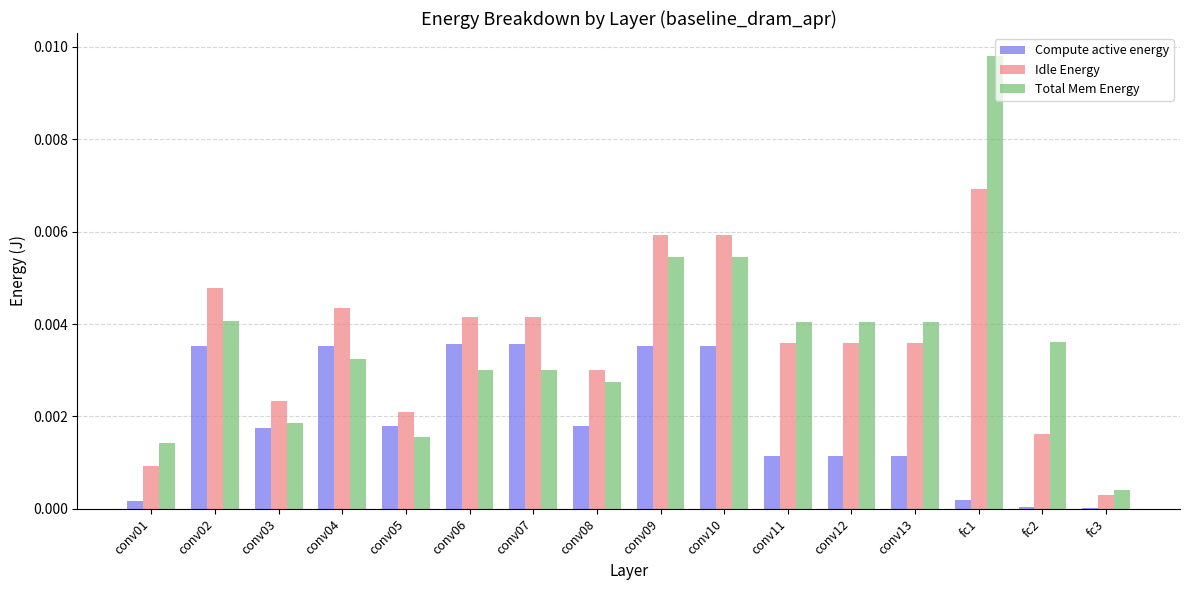

Which label corresponds to the largest value in the chart?

fc1